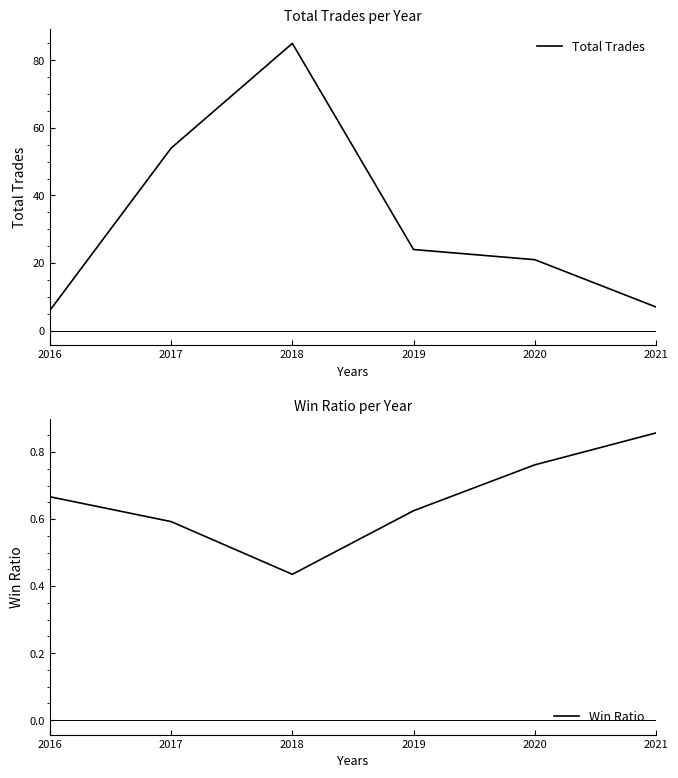

How many series are shown in this chart?

2